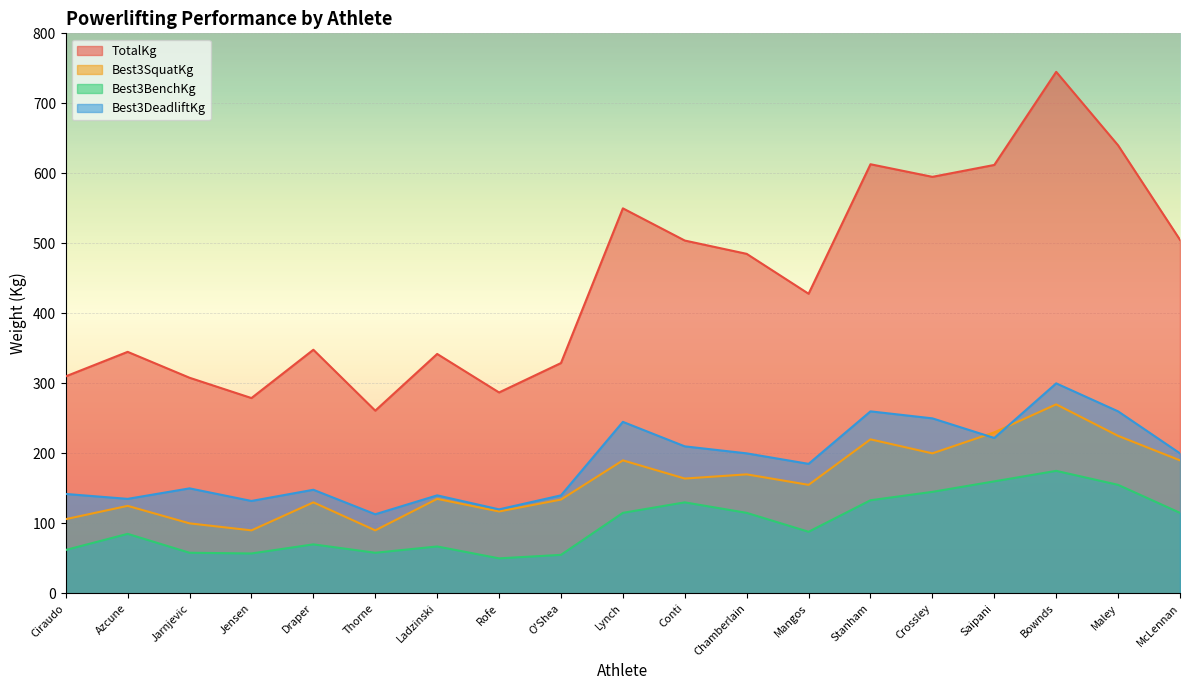

True or false: Best3SquatKg has more than 1 points higher than both neighbors.

True